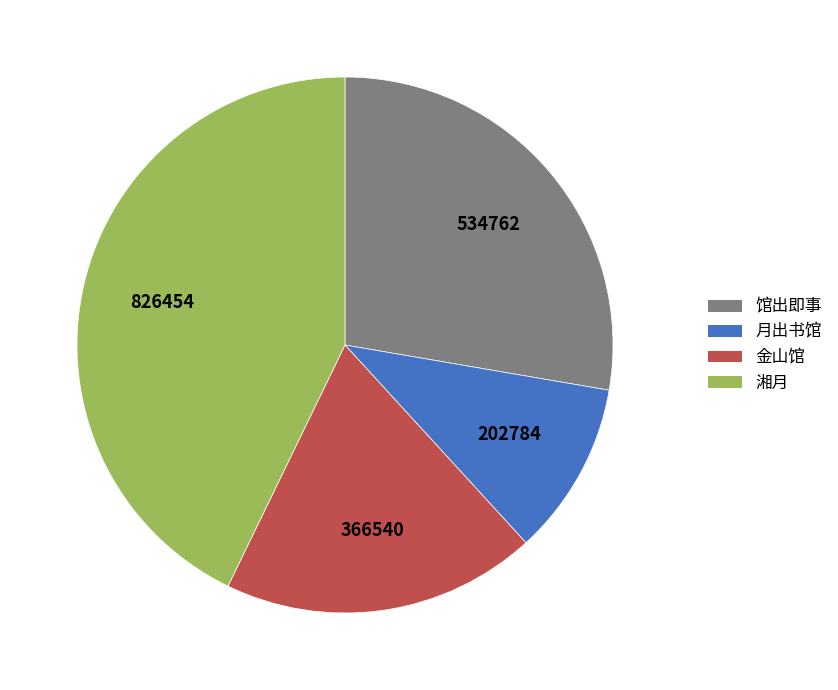

Is it true that 金山馆 is 9% of the pie?

False